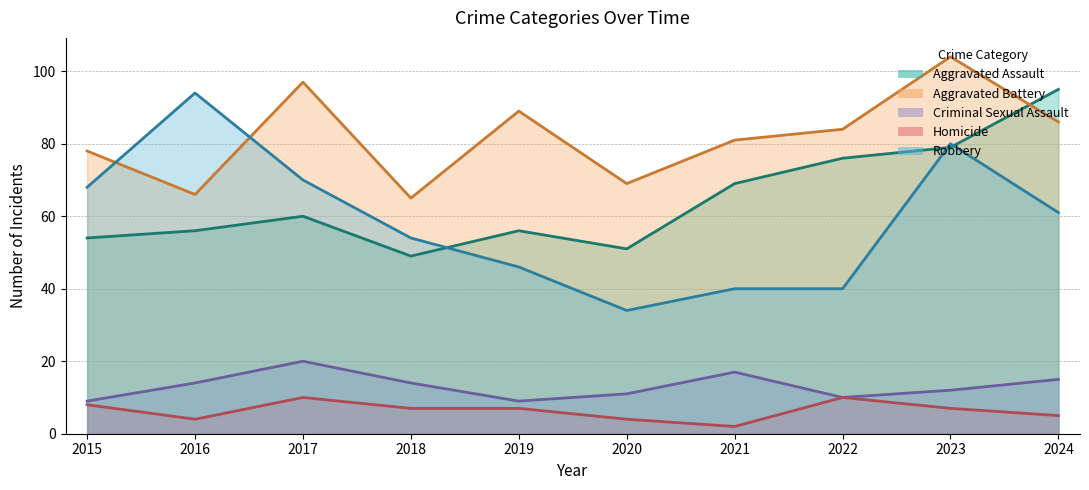

What is the difference between the Robbery values at 2017 and 2021?

30